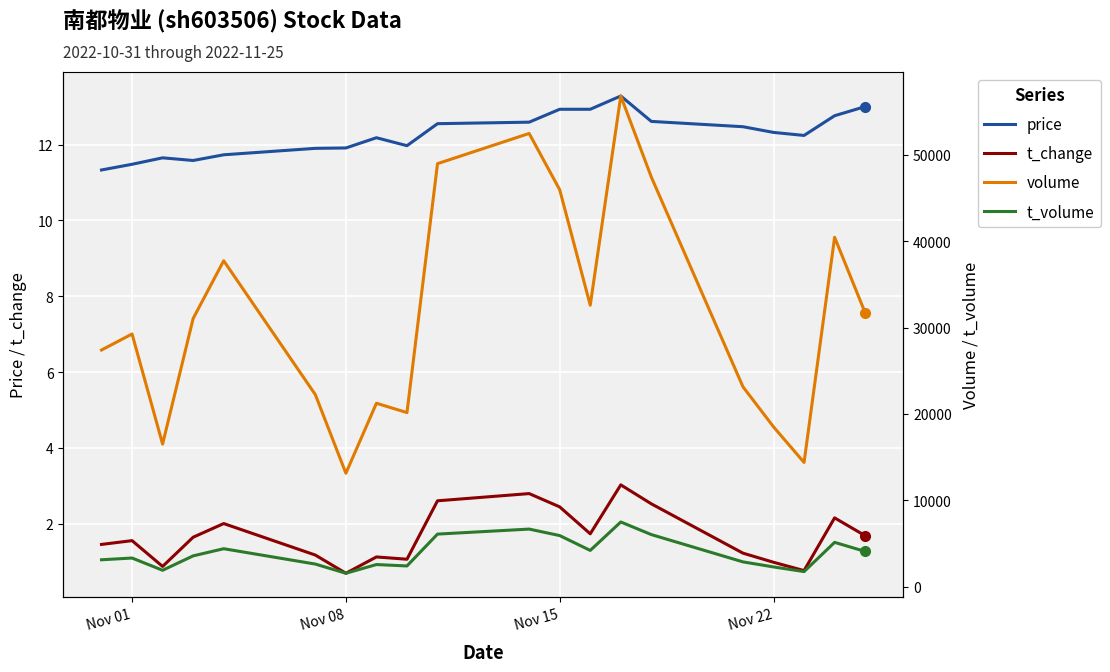

What is the lowest value of the price series?

11.3